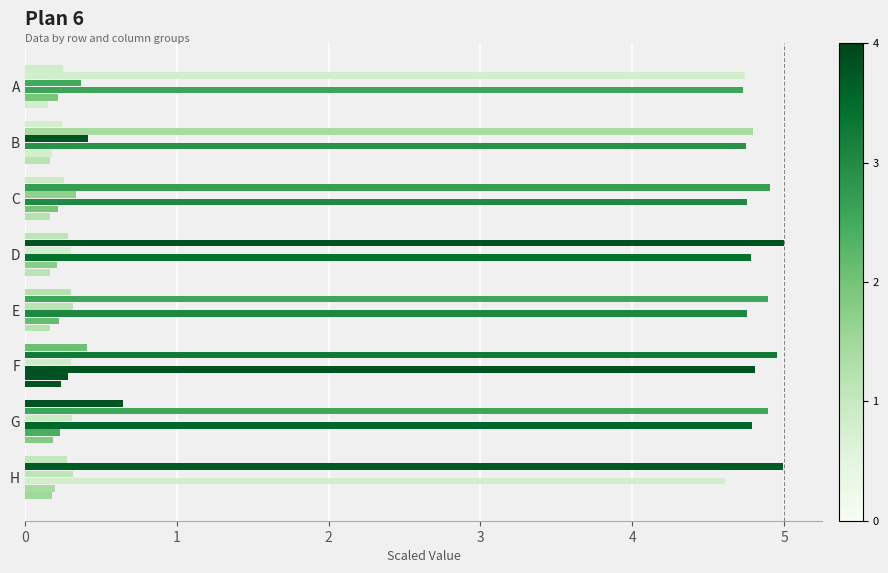

What is the change in value from 0 to 1?

+1